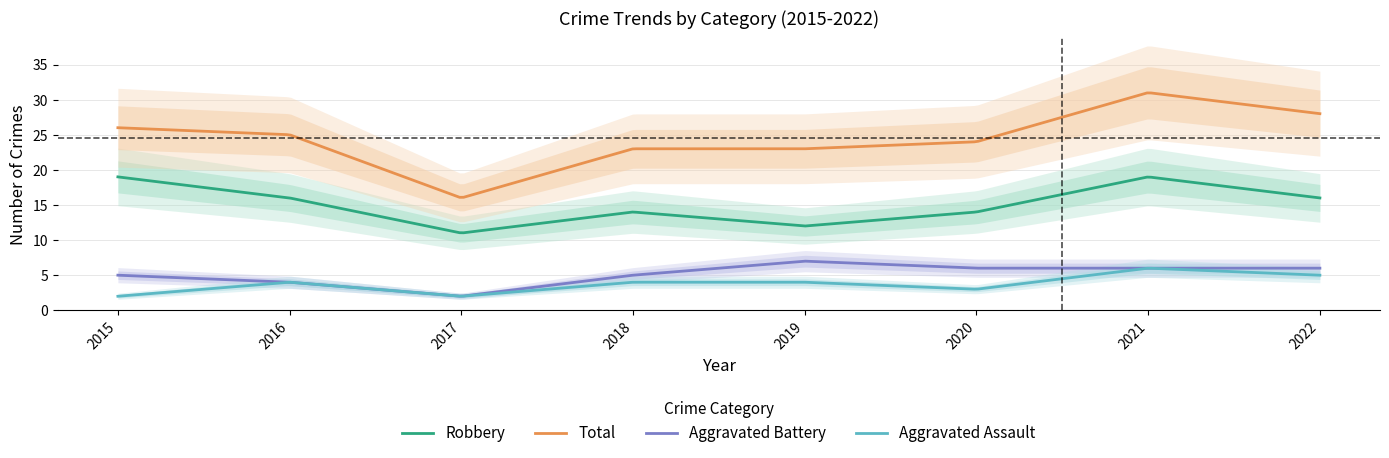

At which label does Robbery first exceed 16?

2015